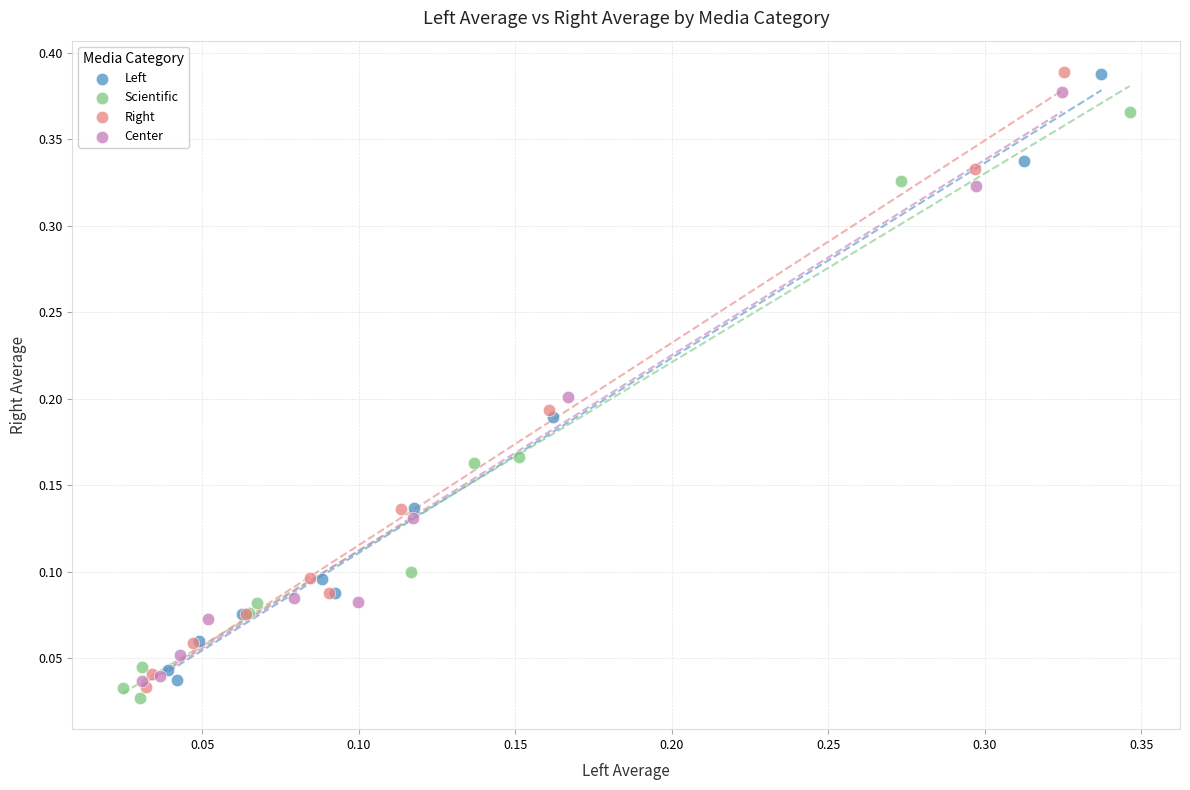

Which series has the widest spread of Y values?

Right